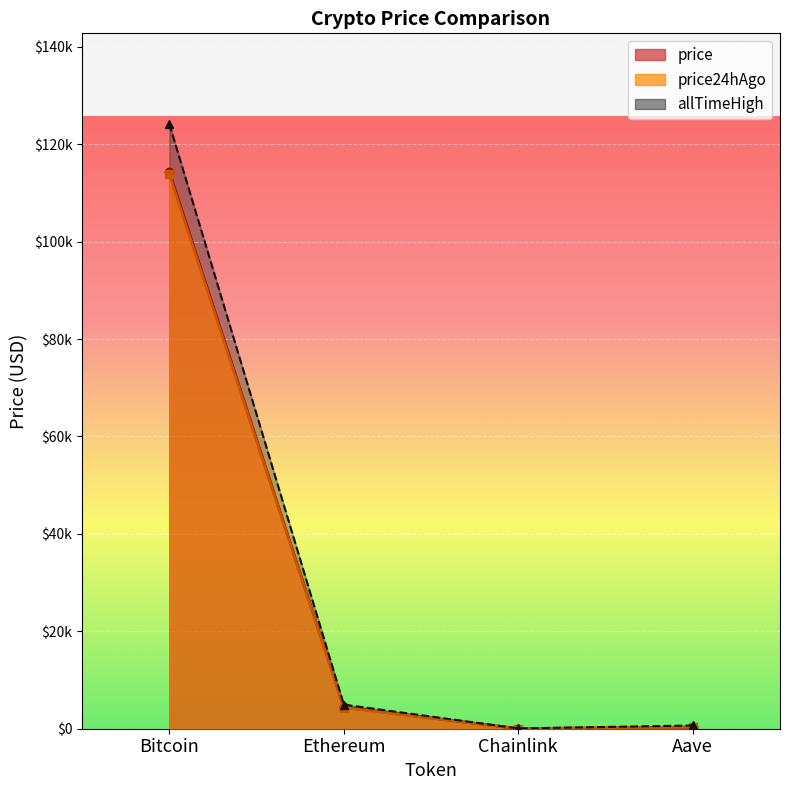

How many interior local valleys does the price series have?

1